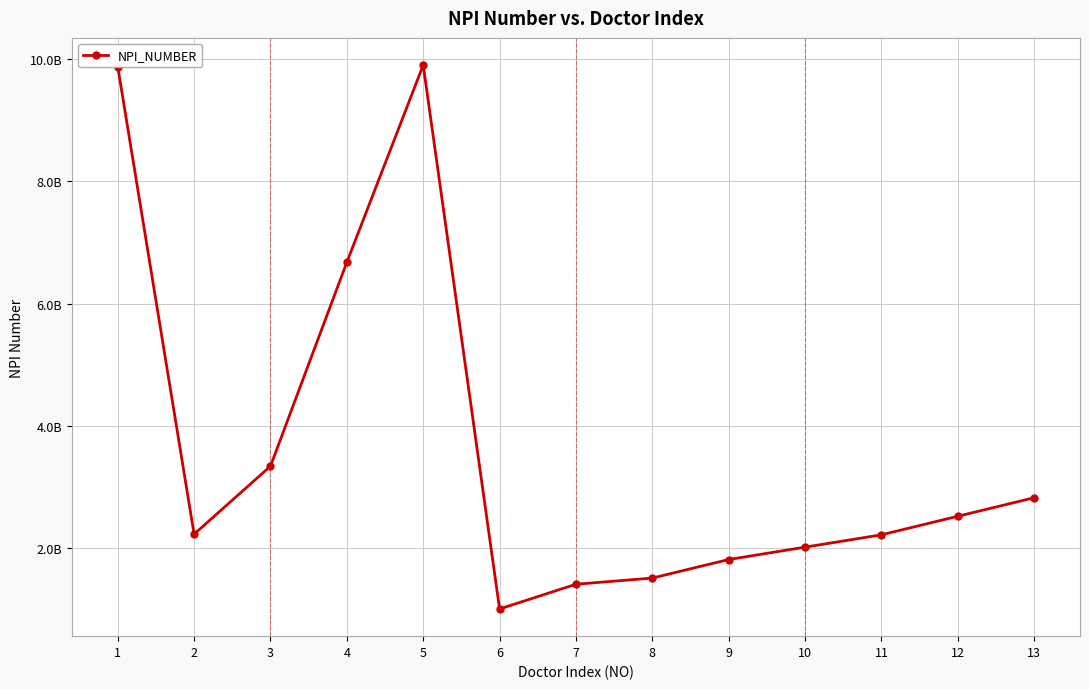

Does the chart have visible grid lines?

Yes